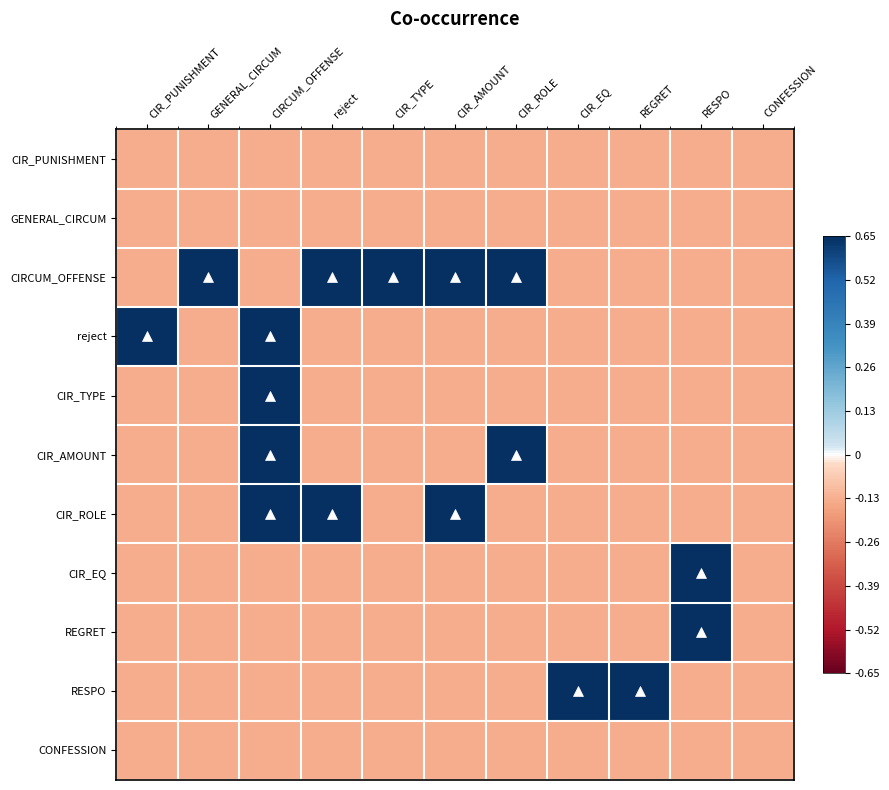

How many series are shown in this chart?

11